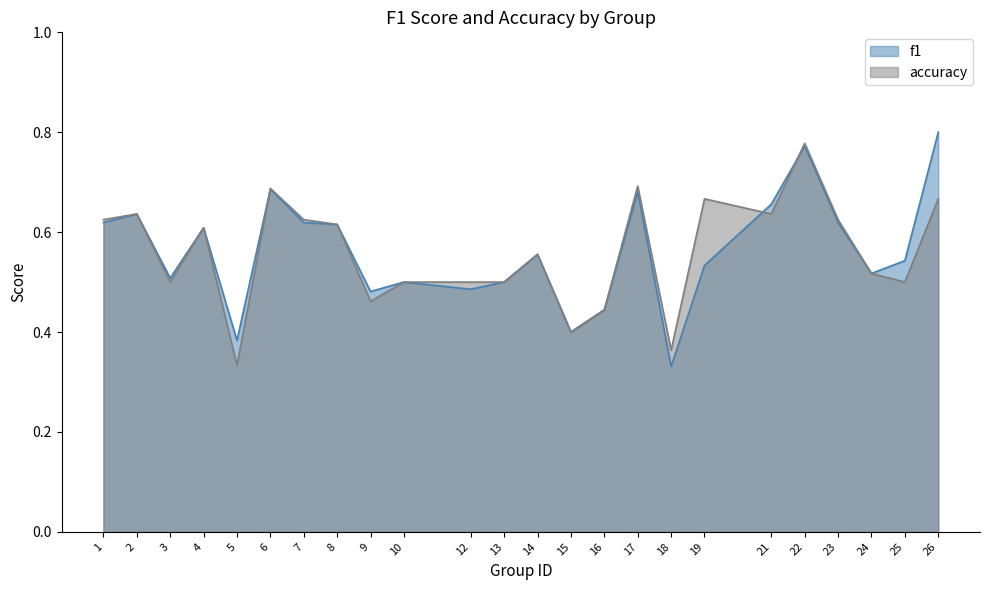

Count the f1 values in the range 0 to 1.

24